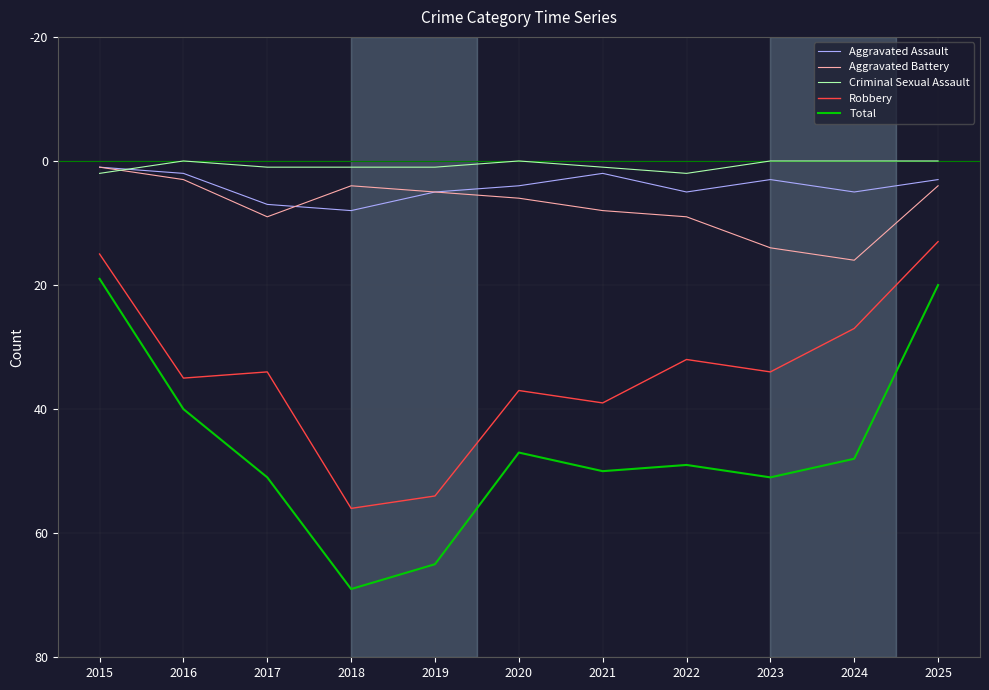

List the series in order of their peak value, lowest first.

Criminal Sexual Assault, Aggravated Assault, Aggravated Battery, Robbery, Total